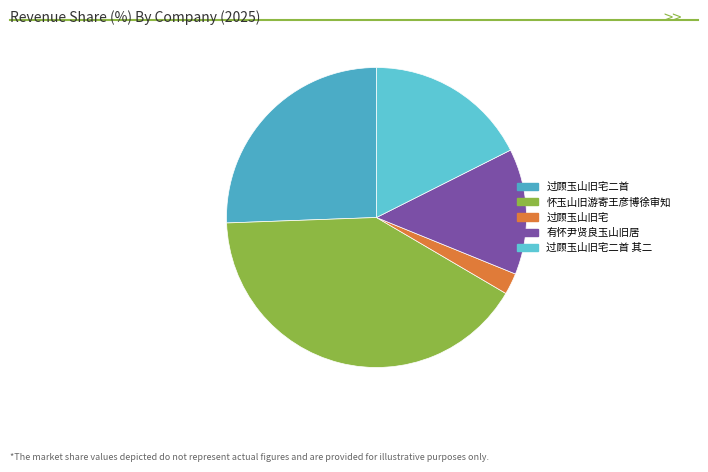

Does 过顾玉山旧宅二首 其二 account for over 50% of the chart?

No